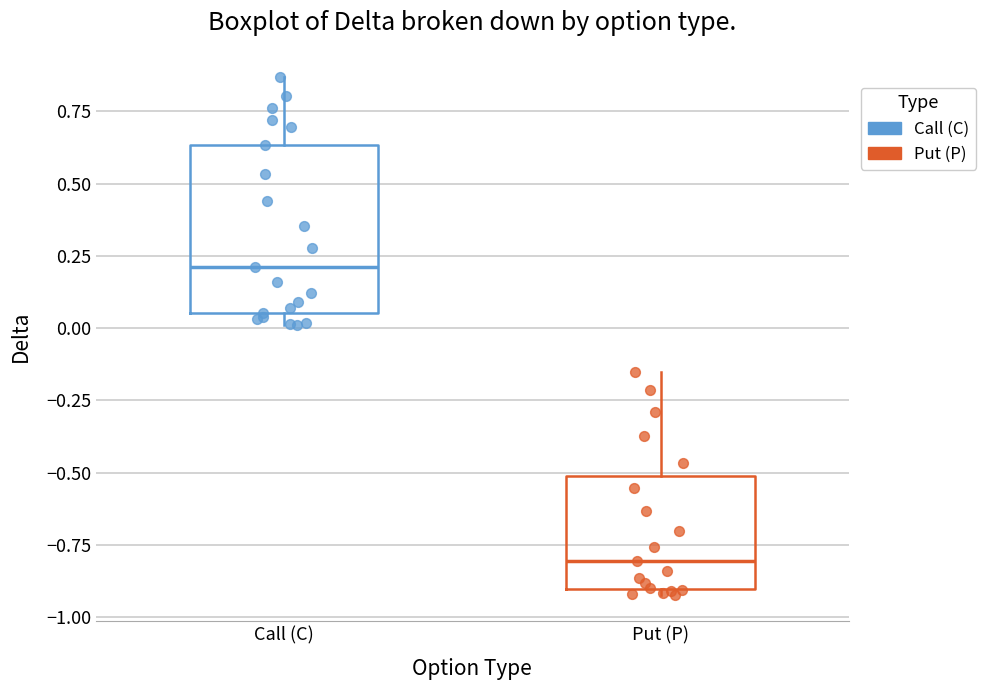

Which box is the tallest, from its lower edge to its upper edge?

Call (C)